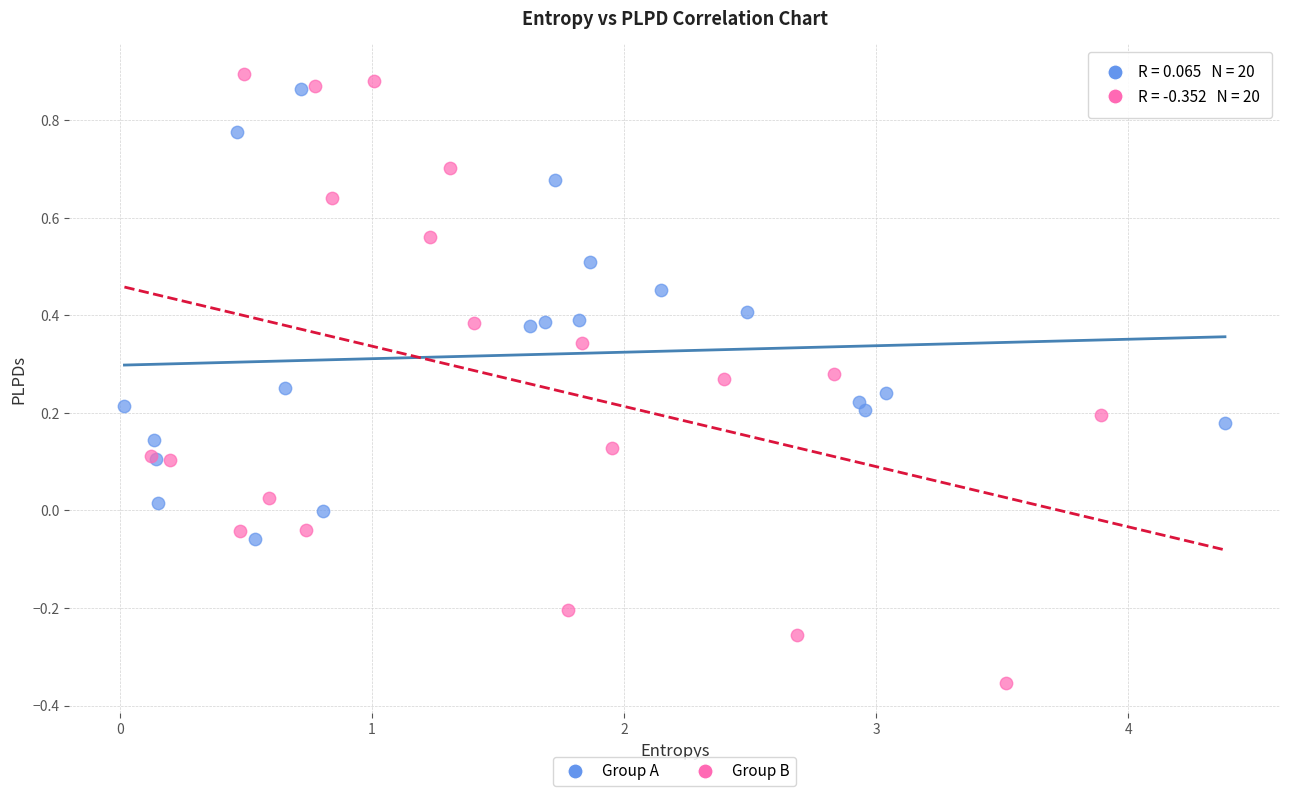

Which series has the largest Y range (max minus min)?

Group B